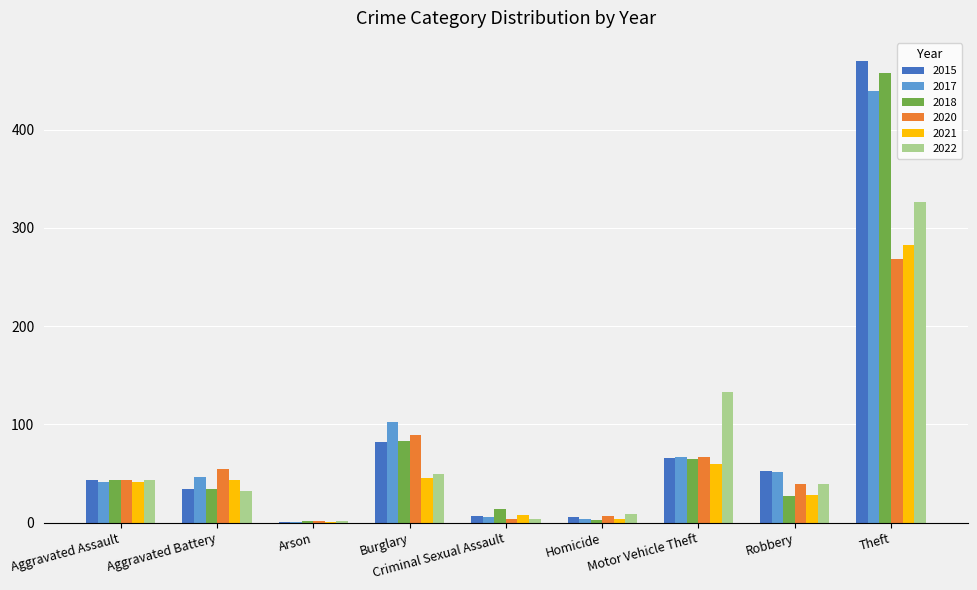

What is the average value of the 2017 series?

84